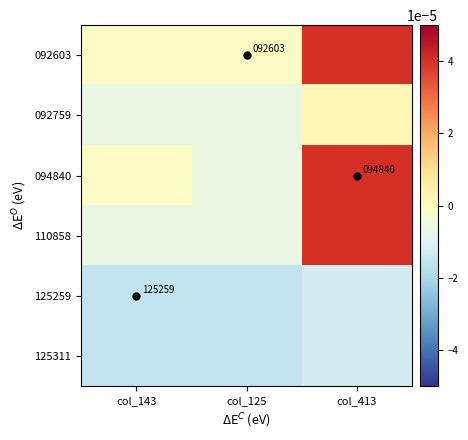

Is it true that 092603 equals 163793.6 at col_125?

False